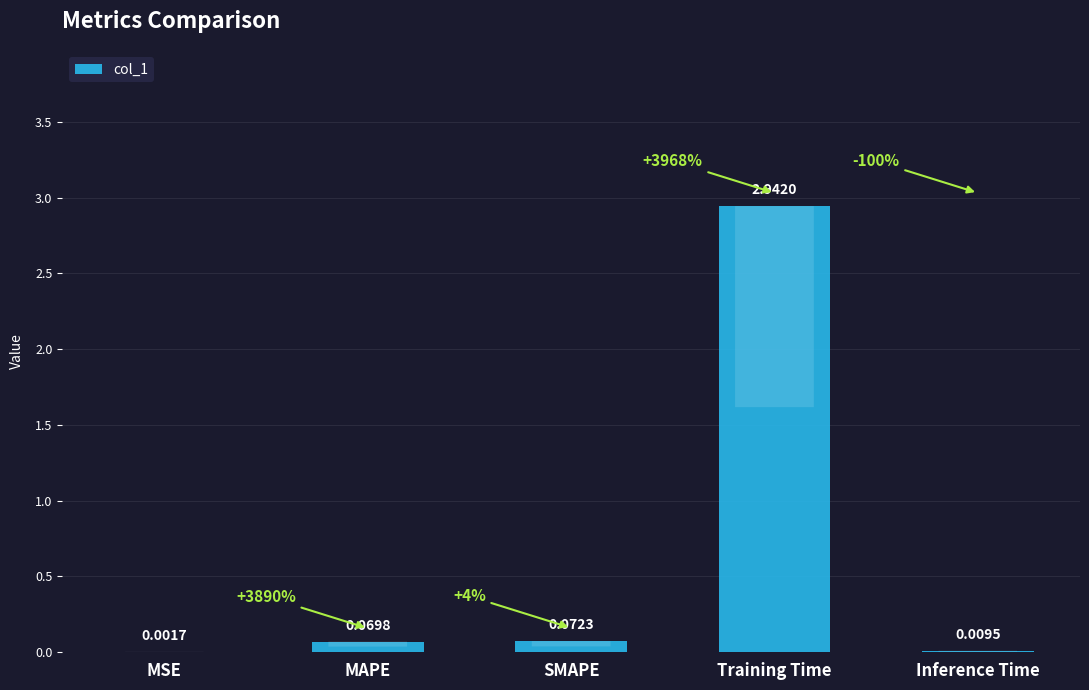

What is the sum of the values at Training Time and SMAPE?

3.0